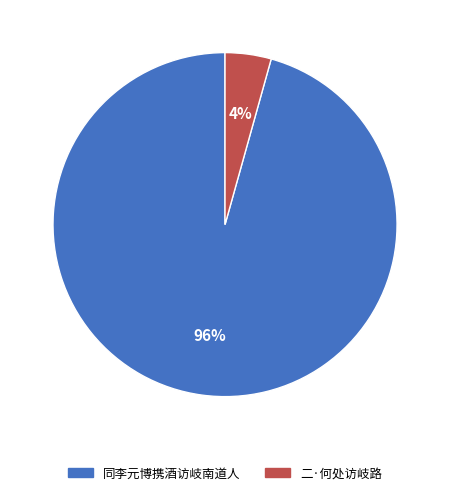

To the nearest percent, what percentage of the pie is 二·何处访岐路?

4%